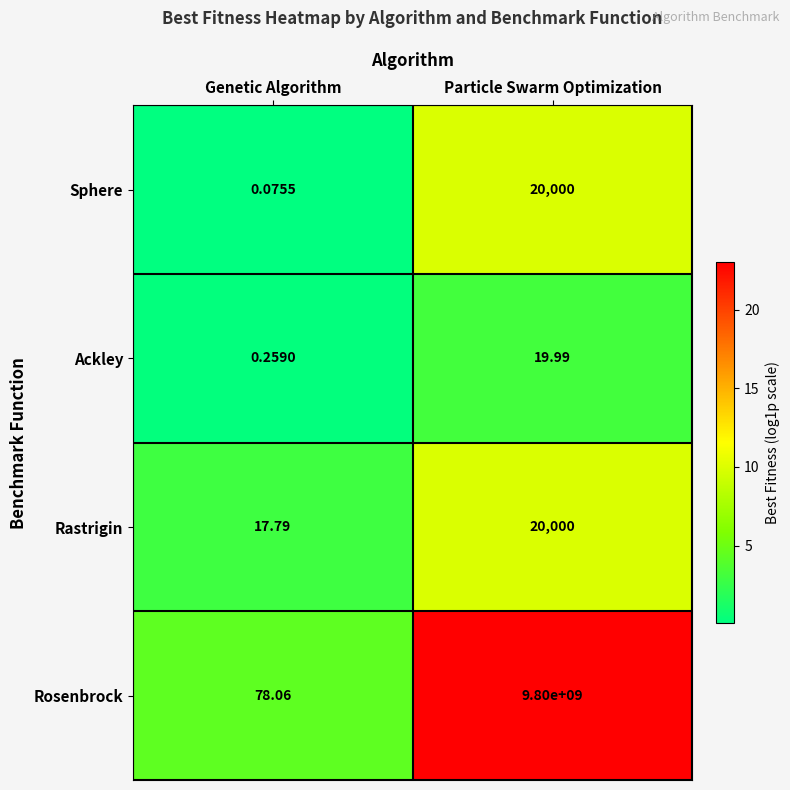

List the labels in order of Sphere value, smallest first.

Genetic Algorithm, Particle Swarm Optimization